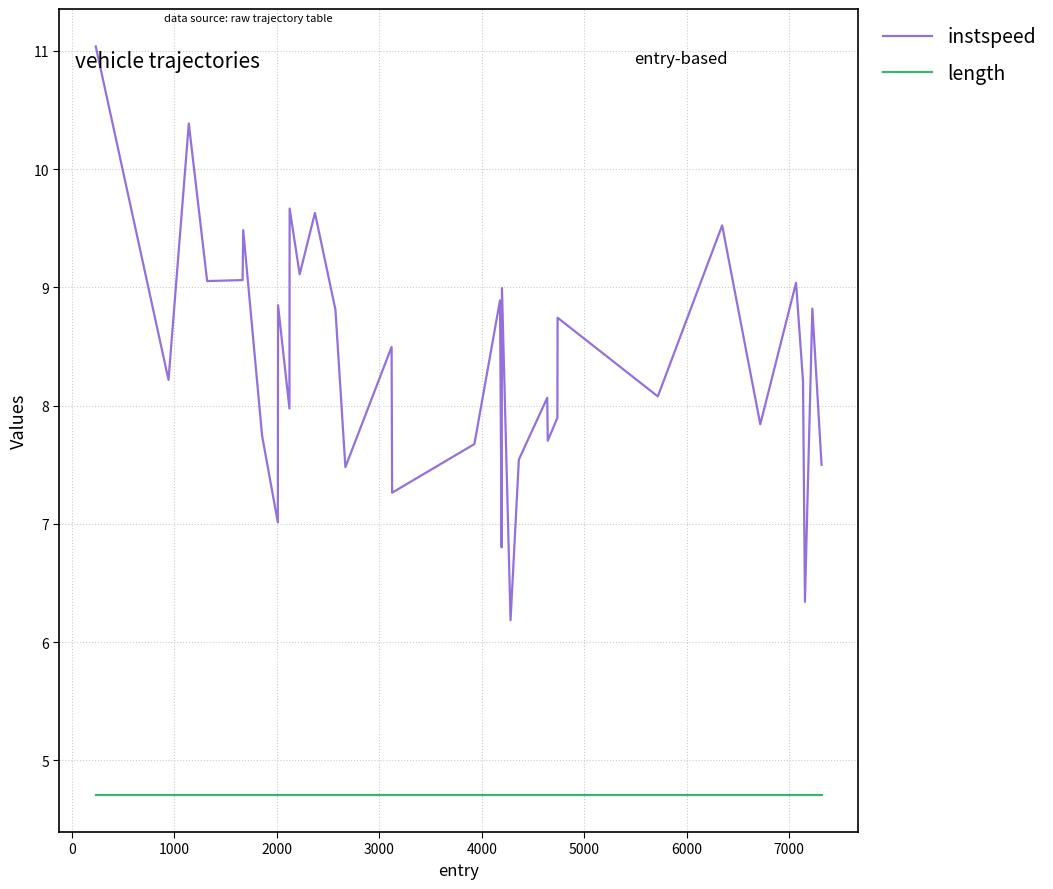

What is the greatest value displayed?

11.0